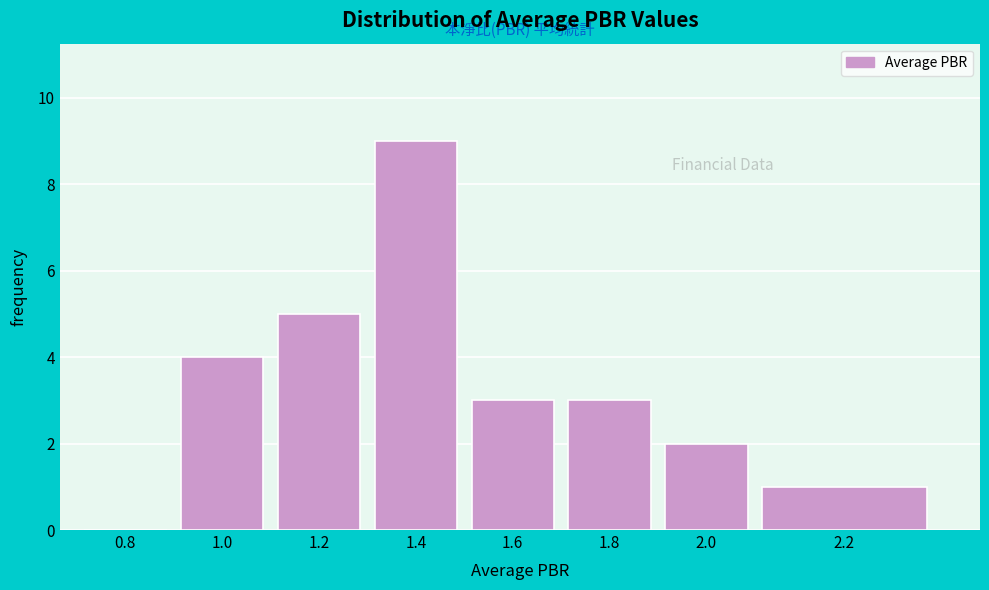

Reading left to right, list all the values displayed in this chart.

0.8=0	1.0=4	1.2=5	1.4=9	1.6=3	1.8=3	2.0=2	2.2=1